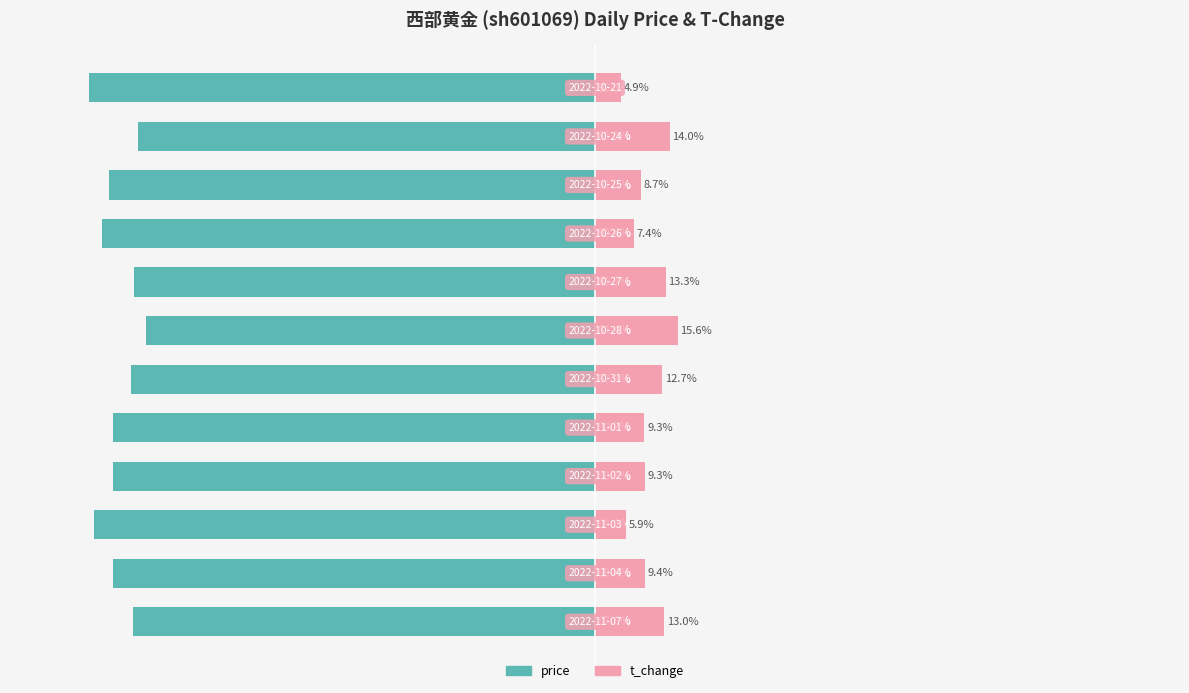

How many distinct data groups are displayed?

2